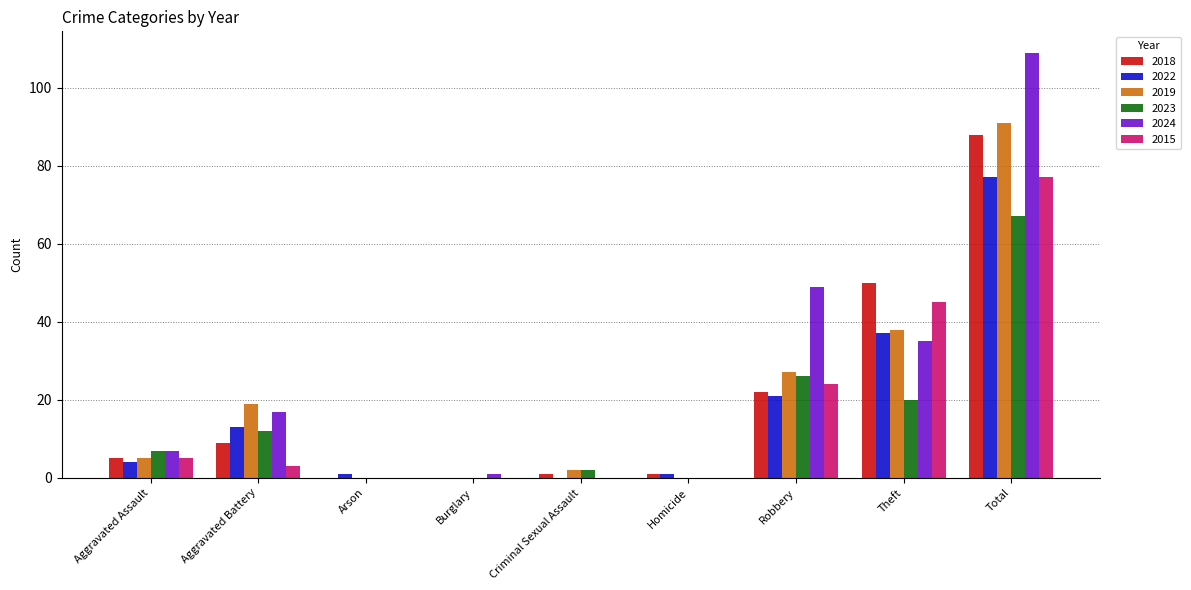

What is the maximum value for 2019?

91